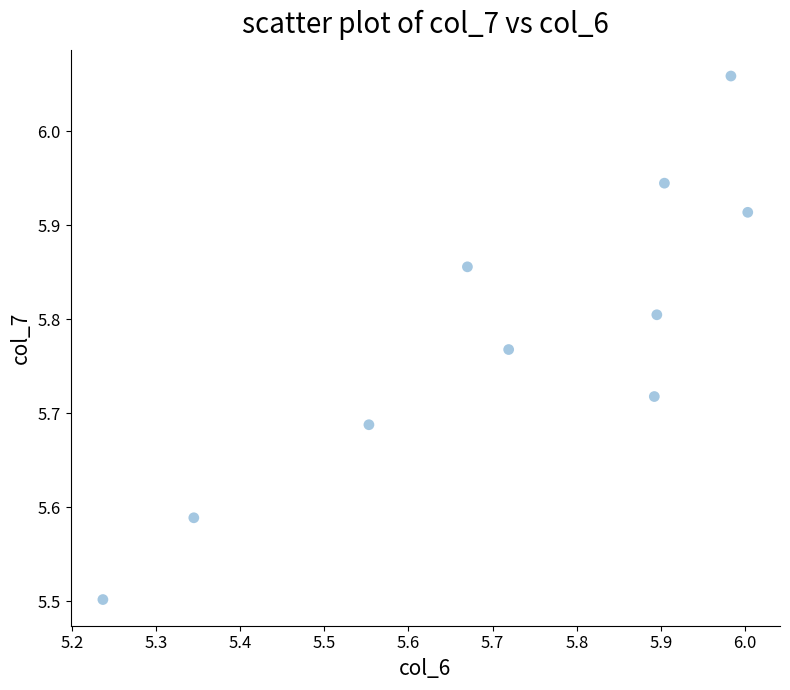

What is the range of Y values (max minus min)?

0.6